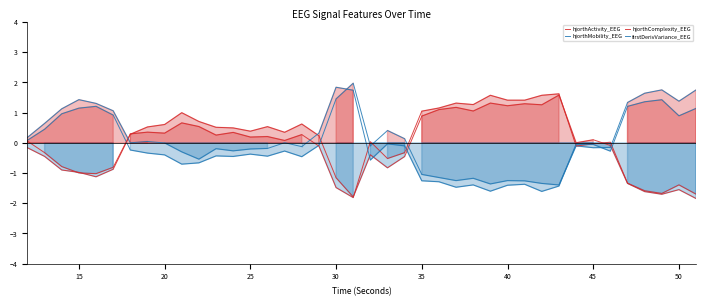

Between 25 and 30, which series saw the biggest shift?

hjorthActivity_EEG